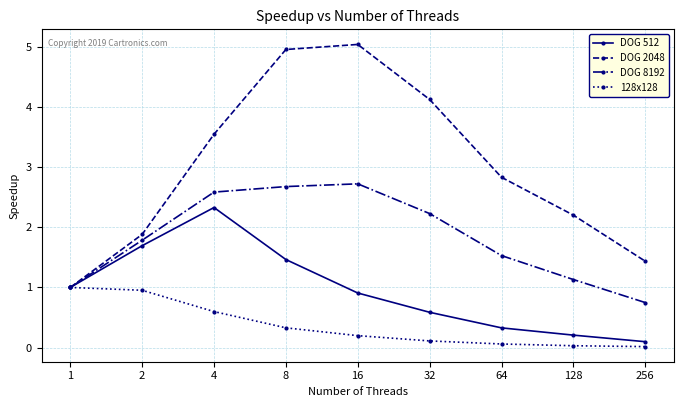

What is the value of the DOG 8192 point at the 2nd from the left?

1.8